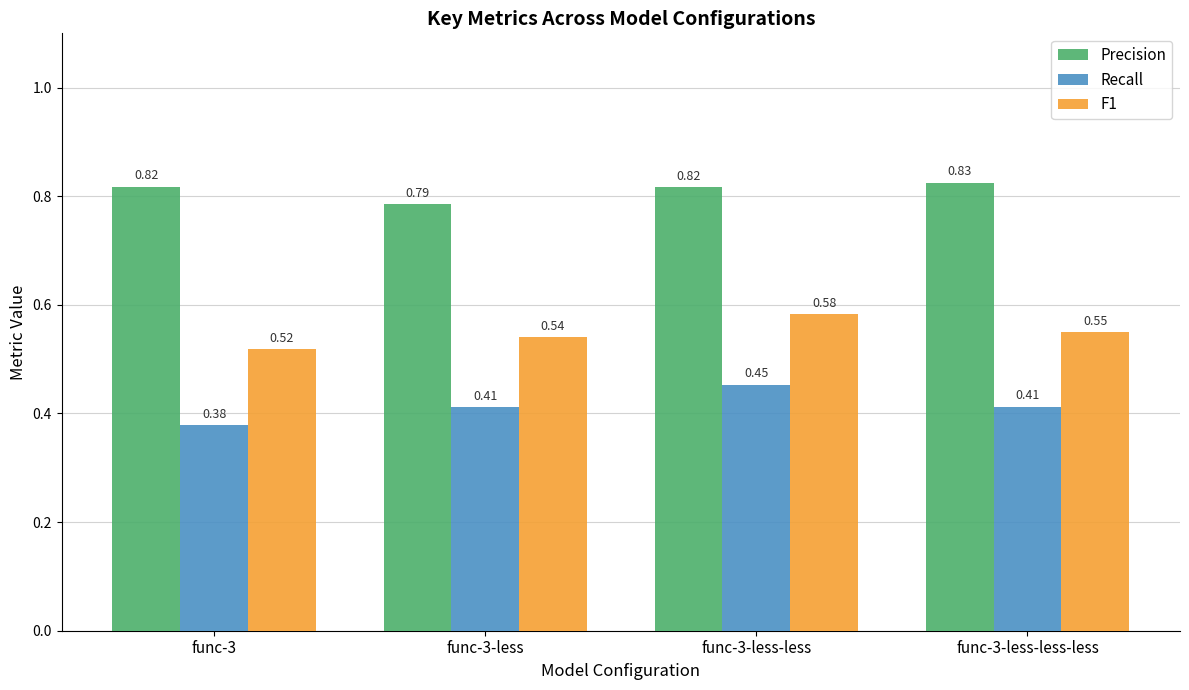

Are the bars grouped side by side (vs. stacked)?

Yes